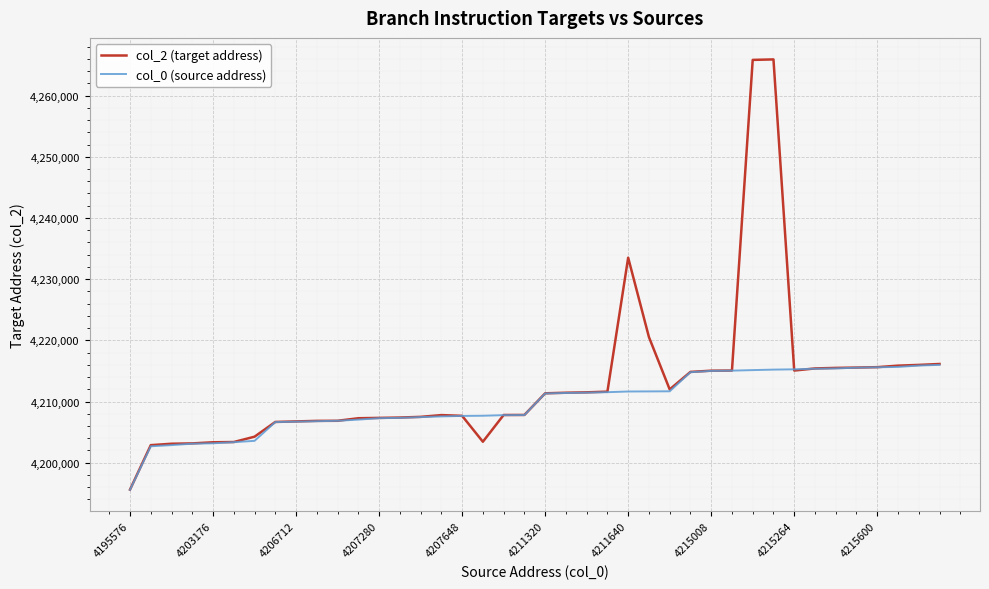

Is this an area chart (filled region under the line)?

No